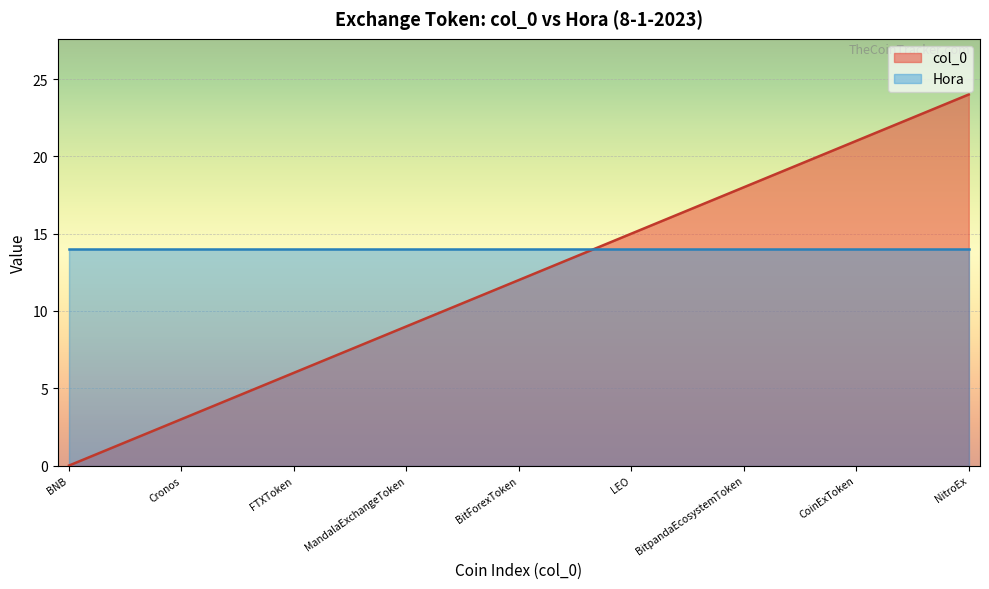

True or false: the data has more than 1 interior local peaks.

False